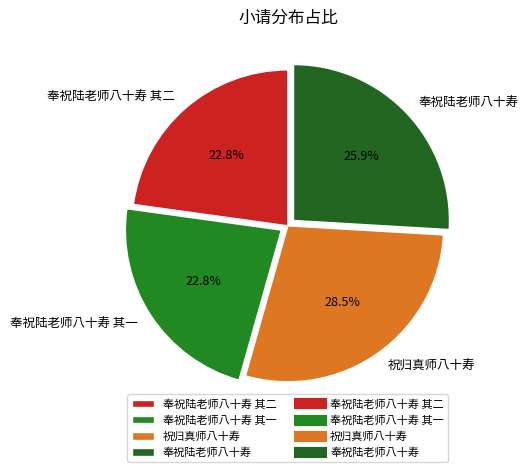

What is the ratio of the value at 奉祝陆老师八十寿 to the value at 祝归真师八十寿?

0.9